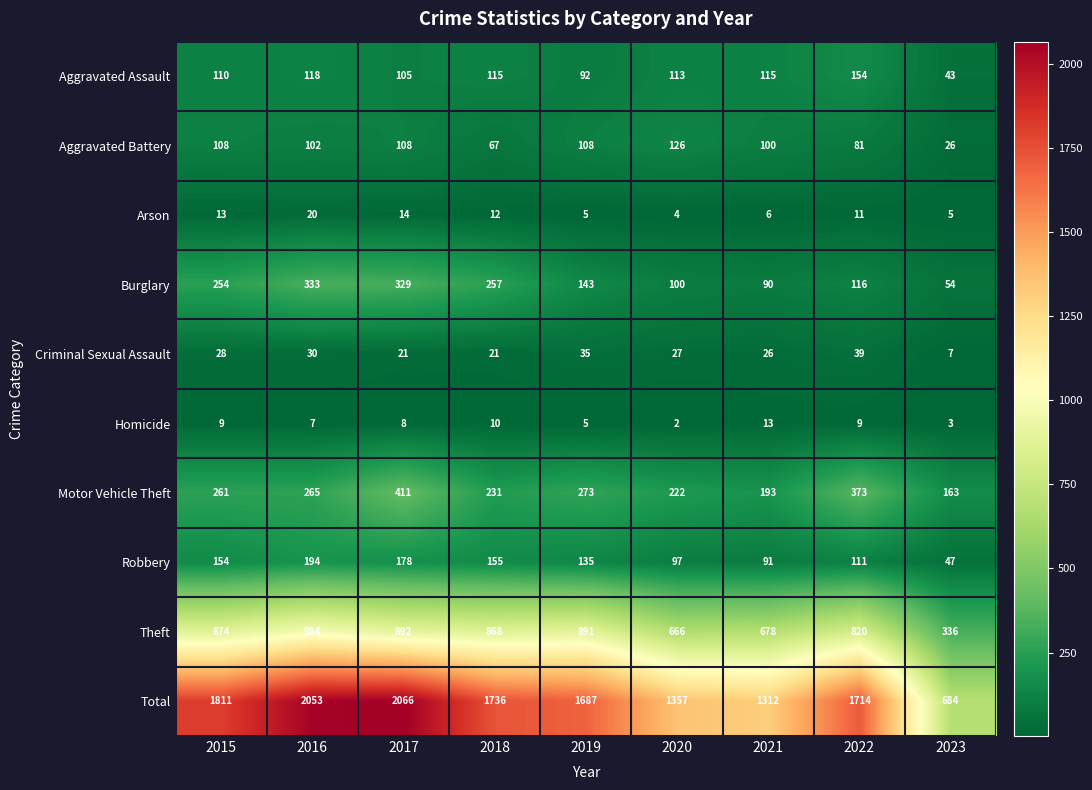

Count the number of data series in this chart.

10